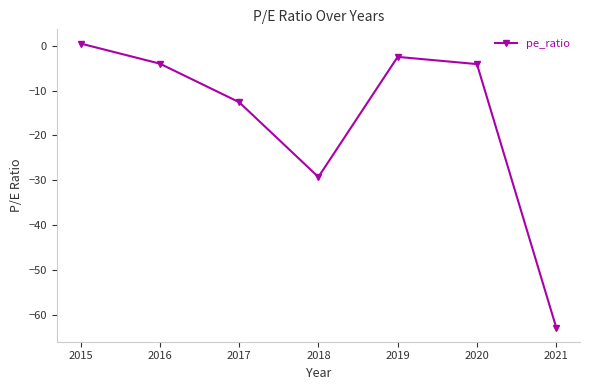

Is it true that the value at 2018 is -13.2?

False